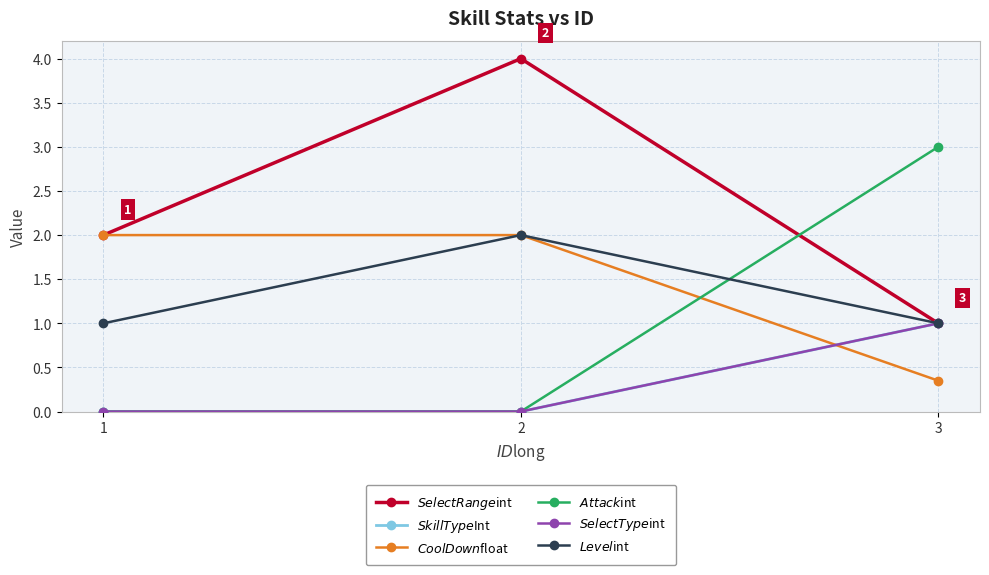

Reading right to left, list all the values displayed in this chart.

$SelectRange$int: 3=1.0	2=4.0	1=2.0
$SkillType$Int: 3=1.0	2=0.0	1=0.0
$CoolDown$float: 3=0.3	2=2.0	1=2.0
$Attack$int: 3=3.0	2=0.0	1=0.0
$SelectType$int: 3=1.0	2=0.0	1=0.0
$Level$int: 3=1.0	2=2.0	1=1.0